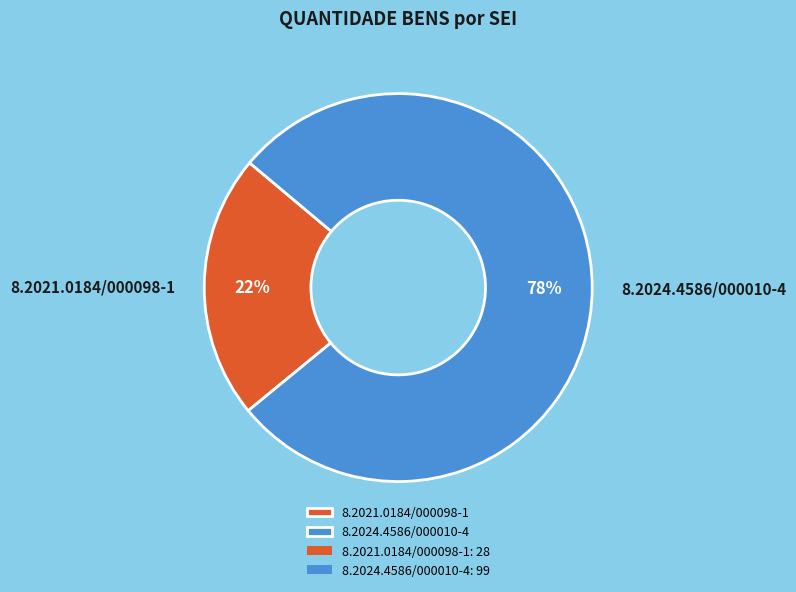

How many slices are in this pie chart?

2